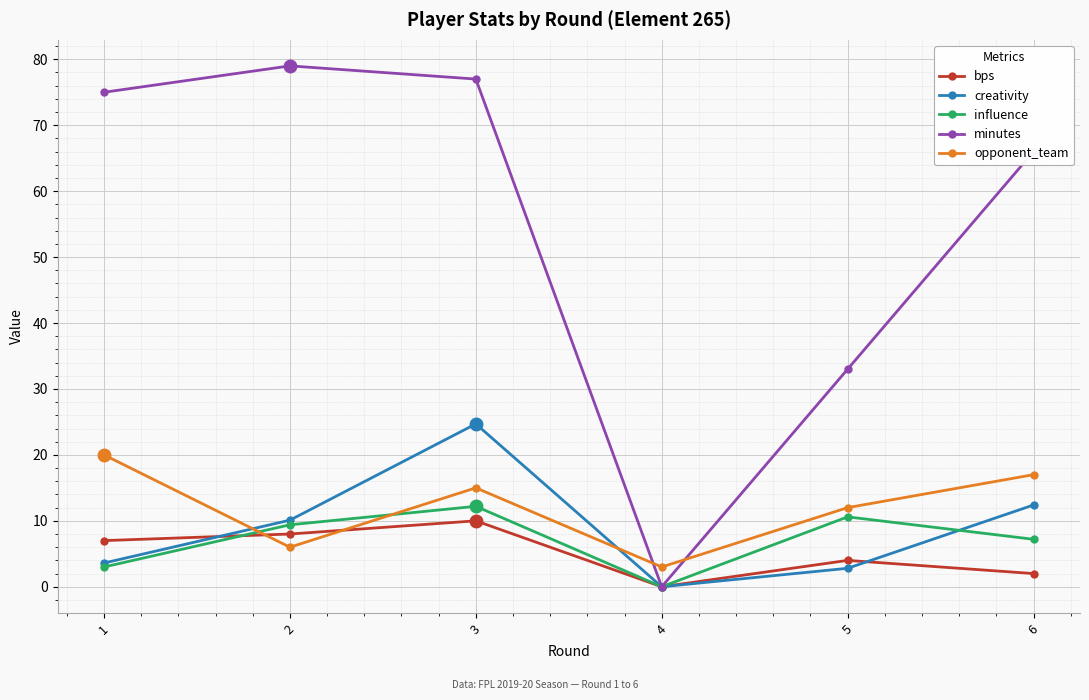

Which series changed the most between 1 and 3?

creativity